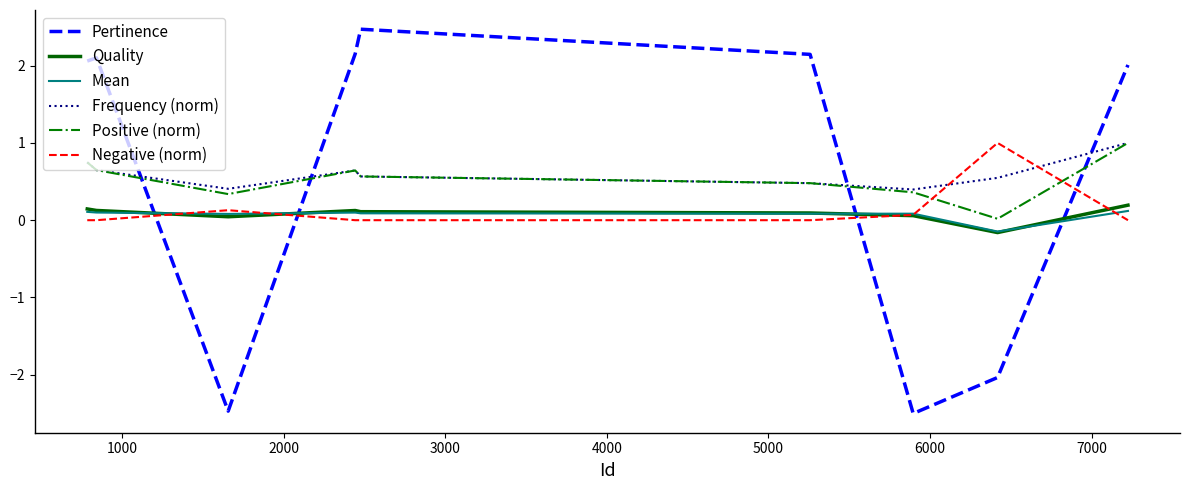

What is the minimum value shown in the chart?

-2.5